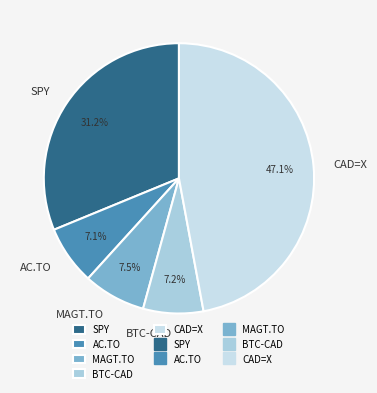

Between BTC-CAD and SPY, which is larger?

SPY